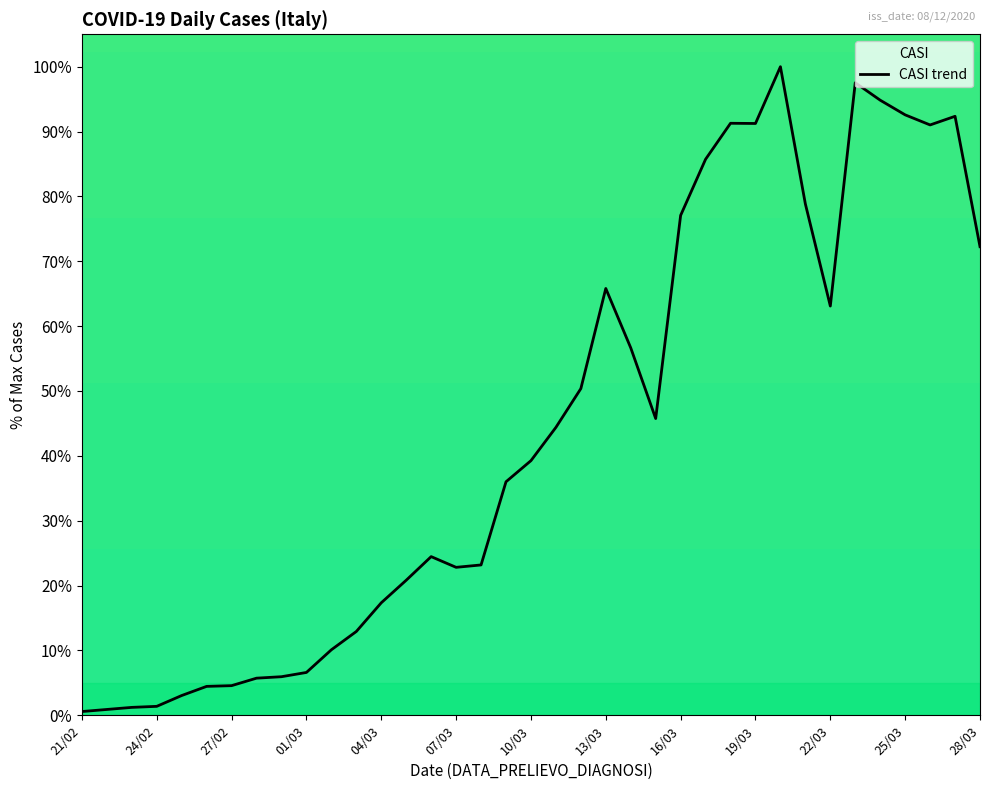

What is the change in value from 28/02 to 02/03?

+4.4